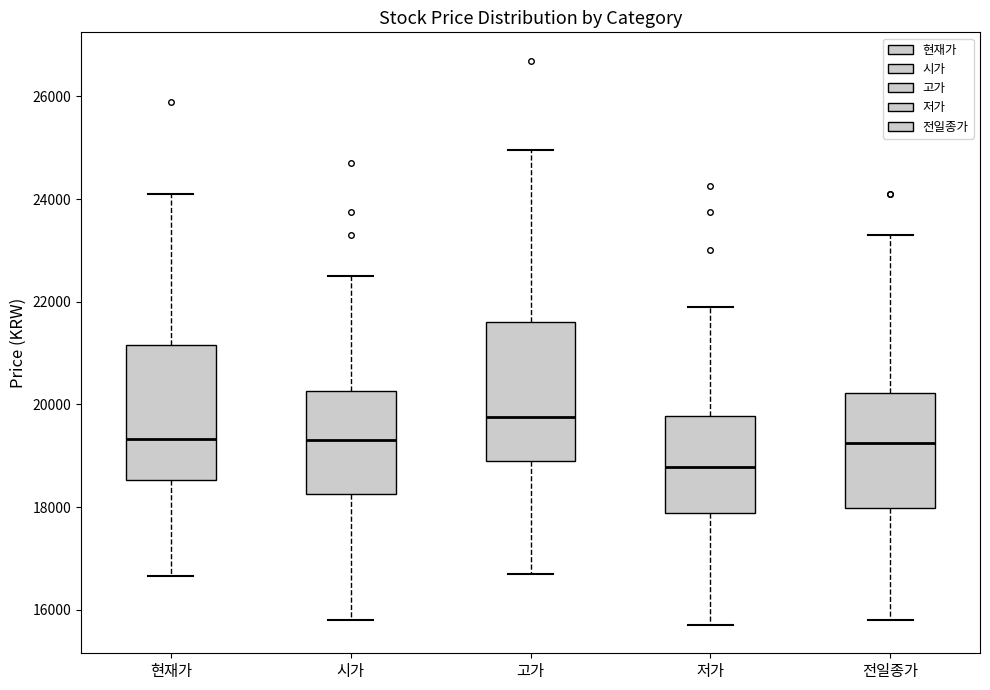

Where does the median line of the box for 현재가 sit on the y-axis? The values are not printed on the chart, so give them approximately, as read against the axis.

19400